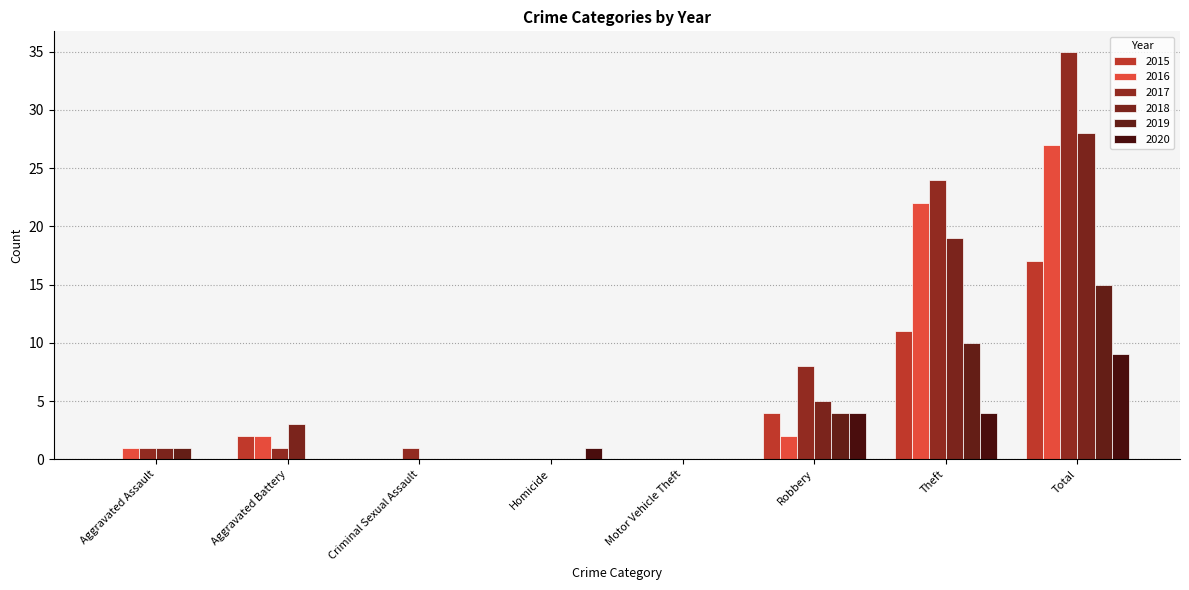

Between Criminal Sexual Assault and Motor Vehicle Theft, which is larger?

Criminal Sexual Assault